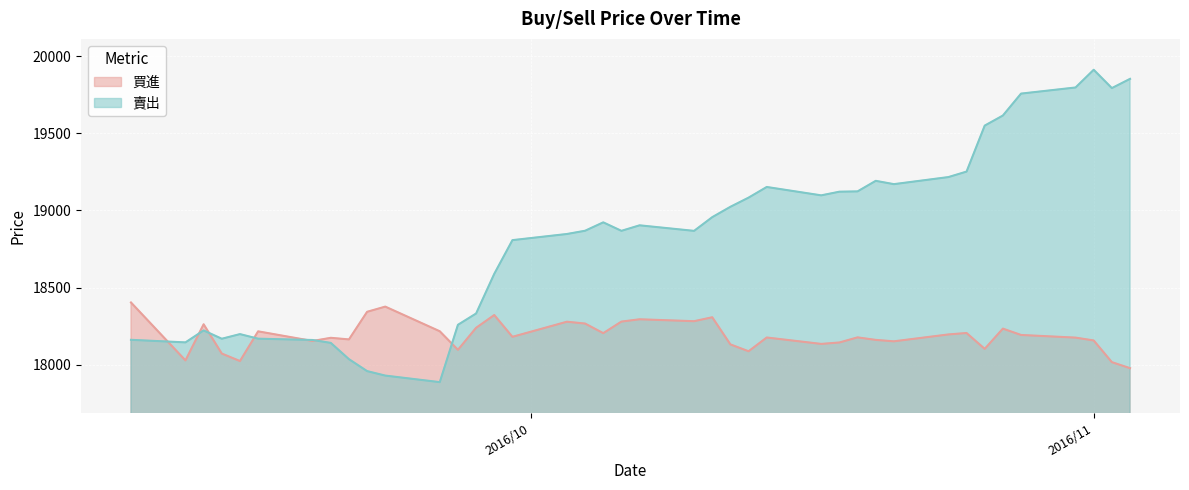

What is the difference between the second highest and minimum values in the 賣出 series?

1964.0